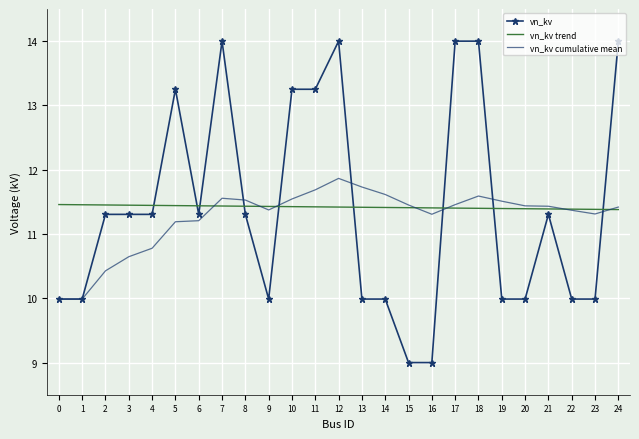

What are all the series names shown in the legend?

vn_kv, vn_kv trend, vn_kv cumulative mean